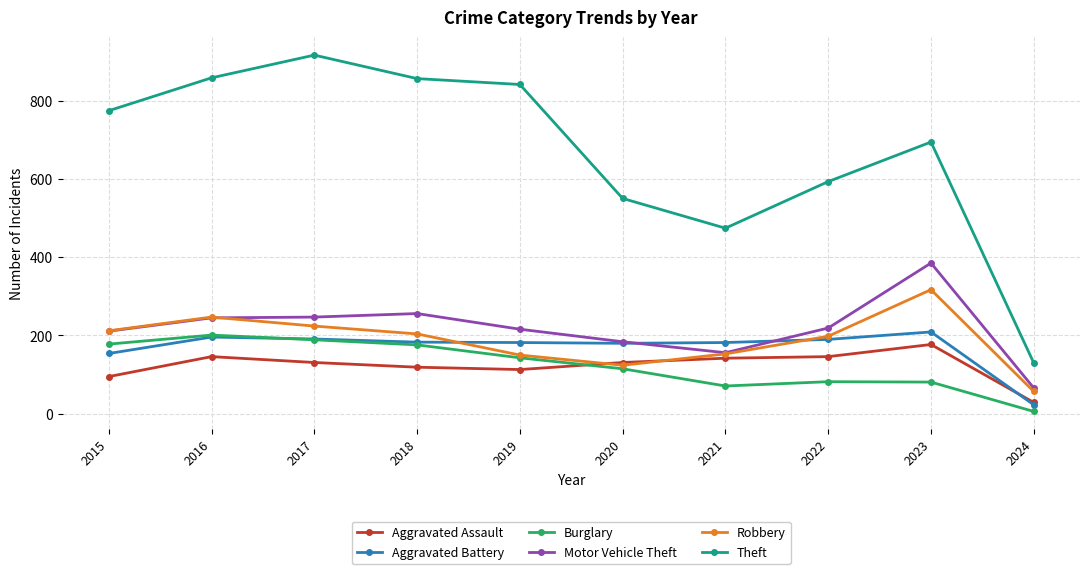

True or false: Burglary and Theft intersect in this chart.

False